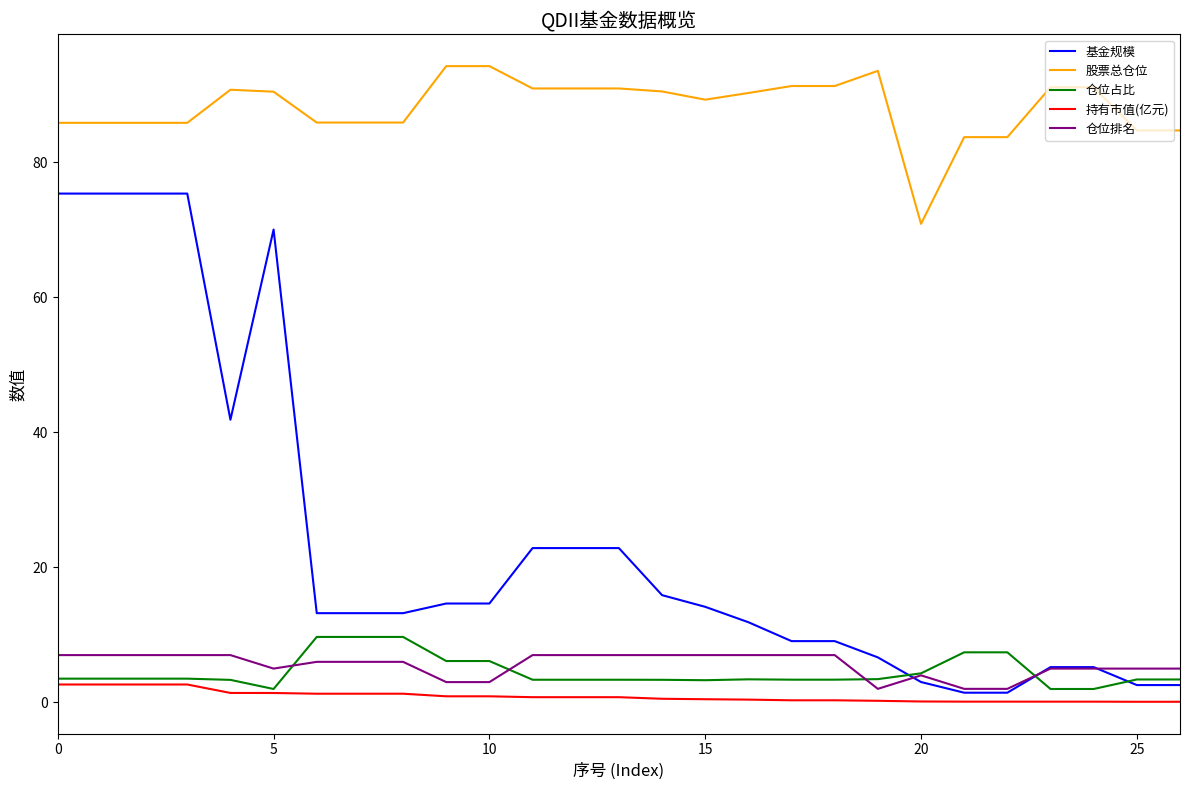

What is the maximum value for 持有市值(亿元)?

2.6